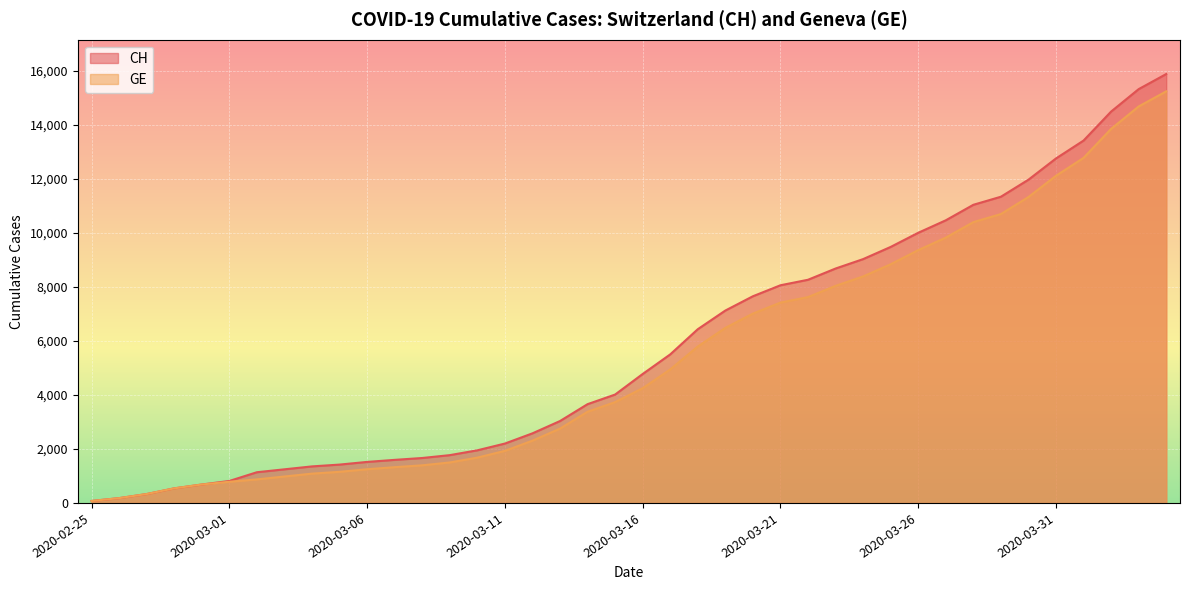

Rank the series by their average value, from lowest to highest.

GE, CH